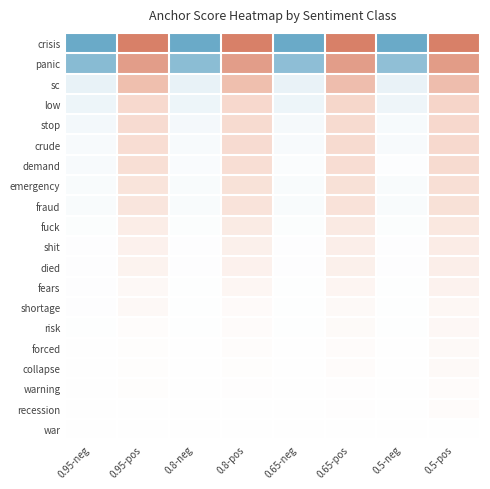

What is the spread (max minus min) of values at 0.65-neg?

1.0